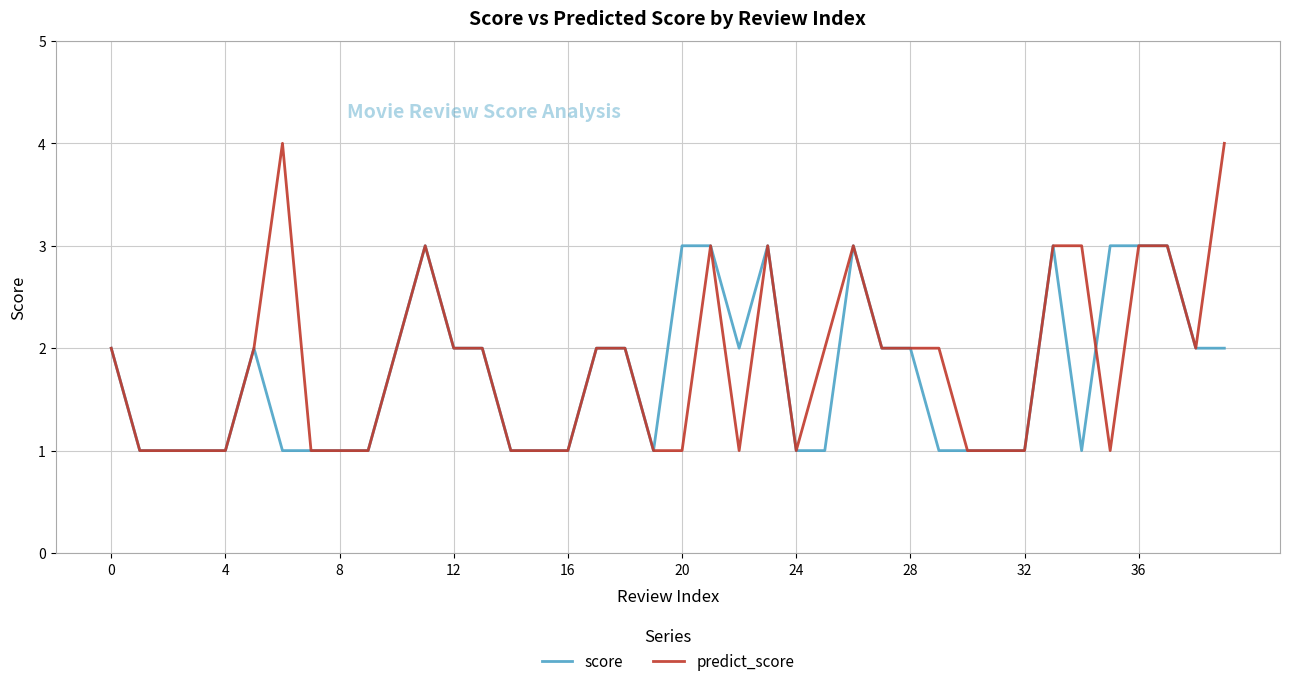

Count the number of categories in the chart.

40